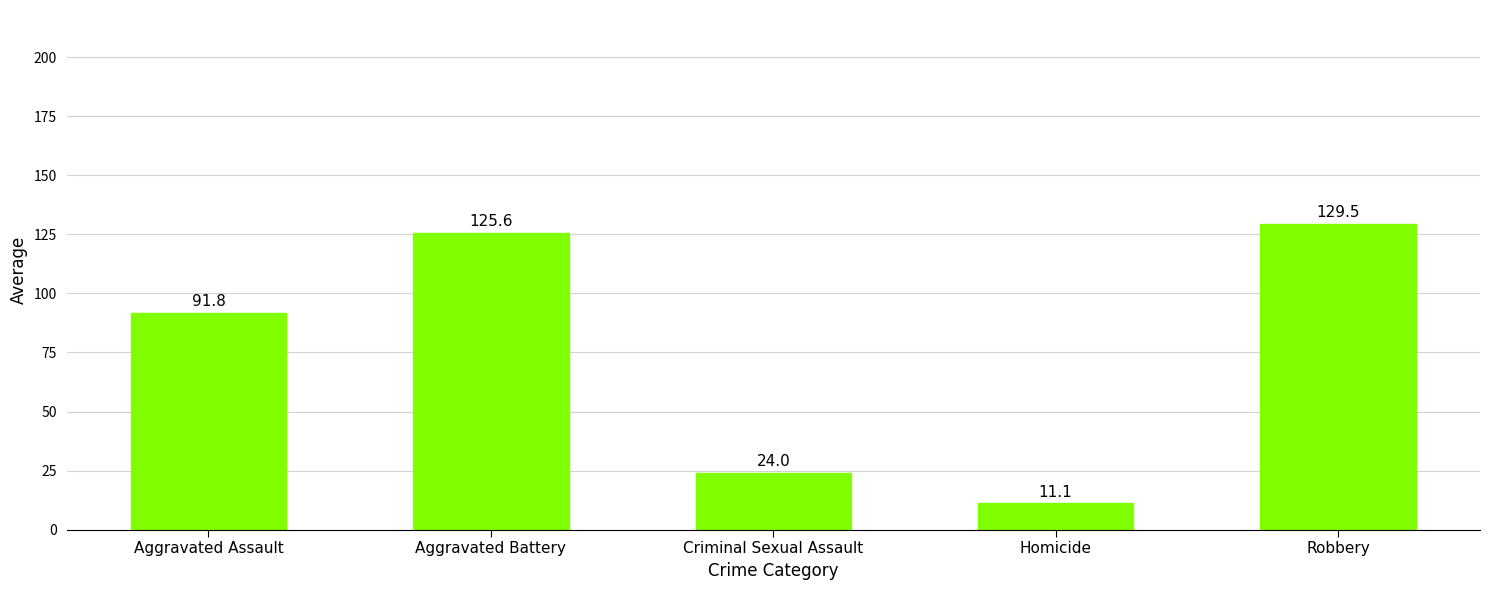

Rank the categories by value from lowest to highest.

Homicide, Criminal Sexual Assault, Aggravated Assault, Aggravated Battery, Robbery